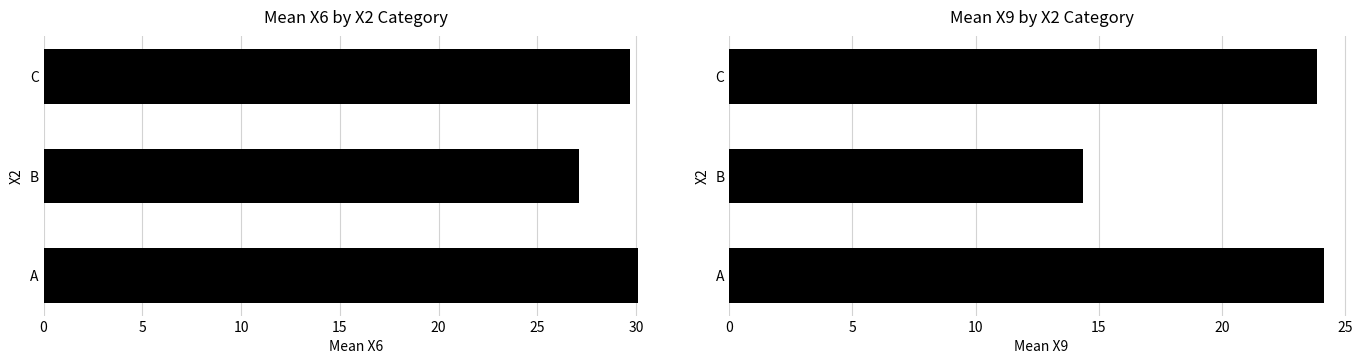

Reading right to left, what are all the values shown in this chart?

Mean X6: 29.7	27.1	30.1
Mean X9: 23.9	14.4	24.2